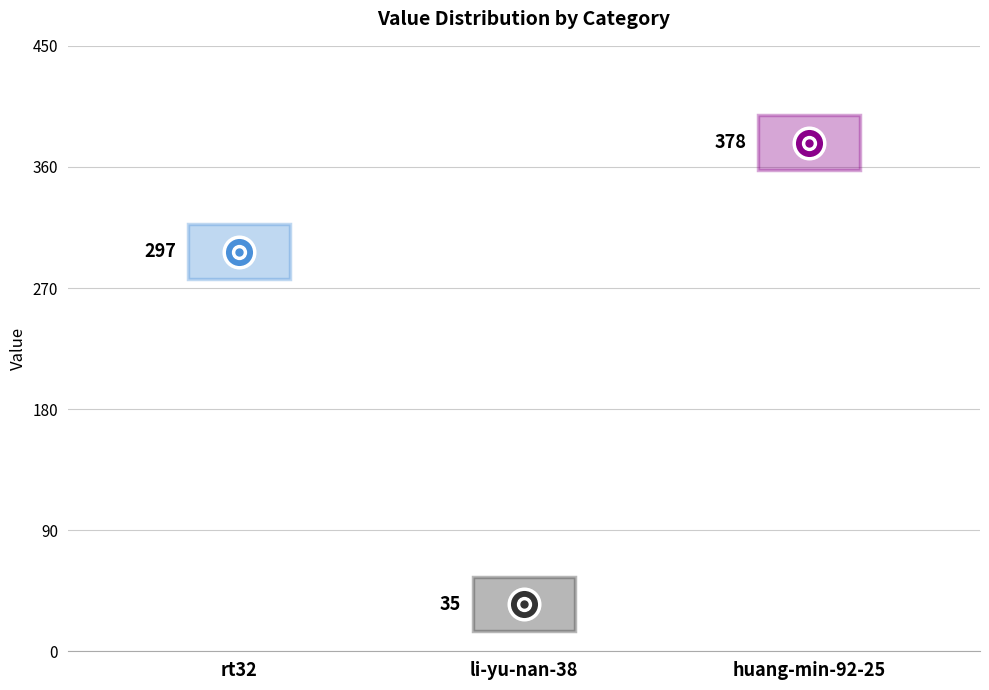

What is the value of the 1st point from the left?

297